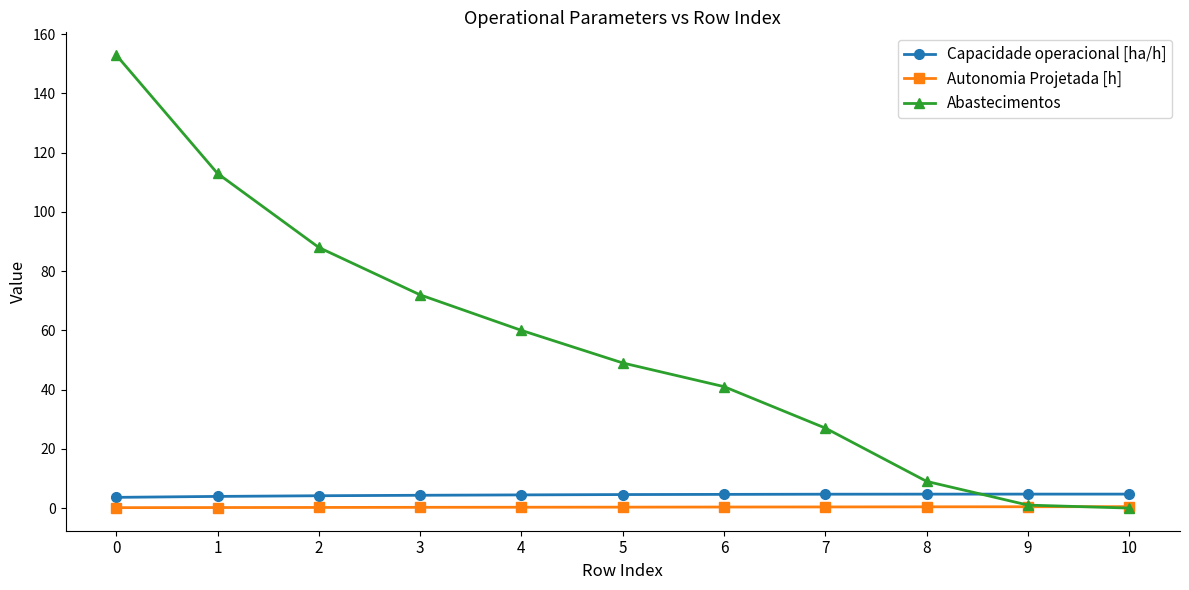

How many categories are shown in the chart?

11